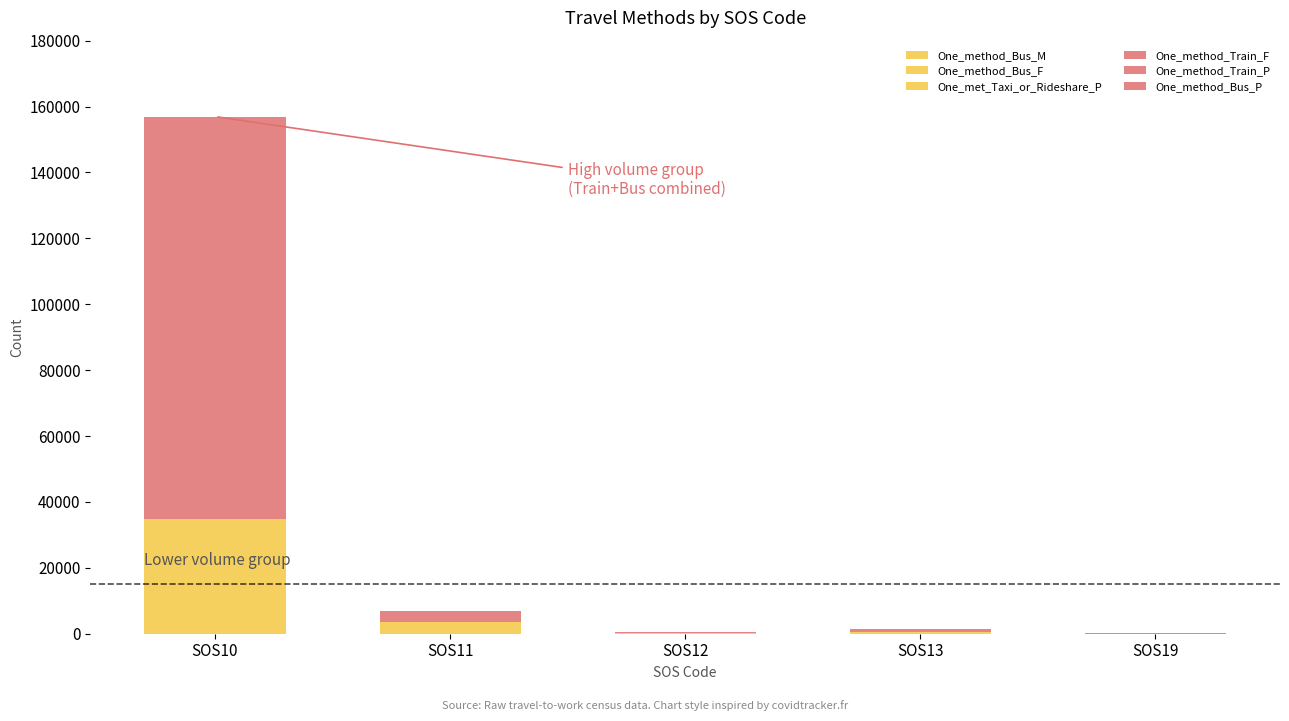

Are the bars horizontal?

No